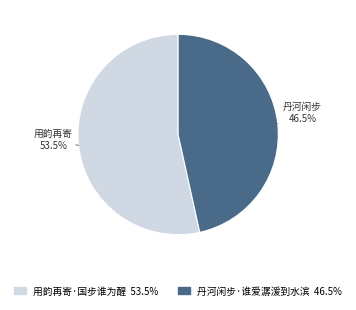

To the nearest percent, what is the combined percentage of 丹河闲步·谁爱潺湲到水滨 and 用韵再寄·国步谁为醒?

100%